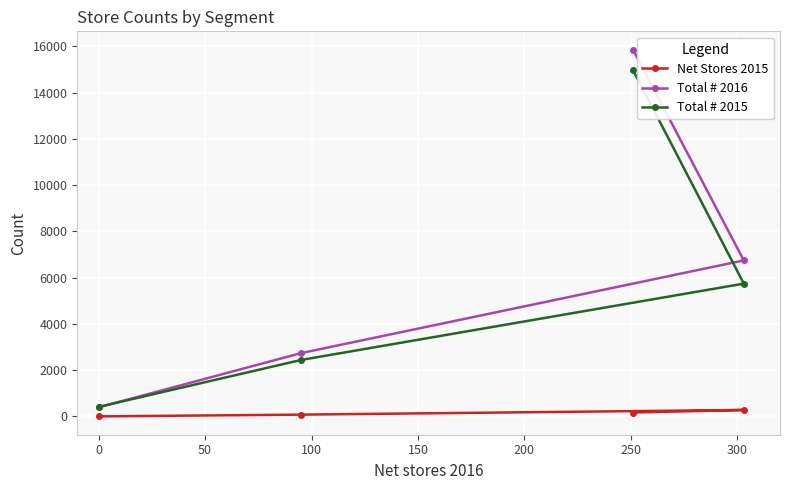

True or false: Net Stores 2015 and Total # 2015 cross at least once.

False